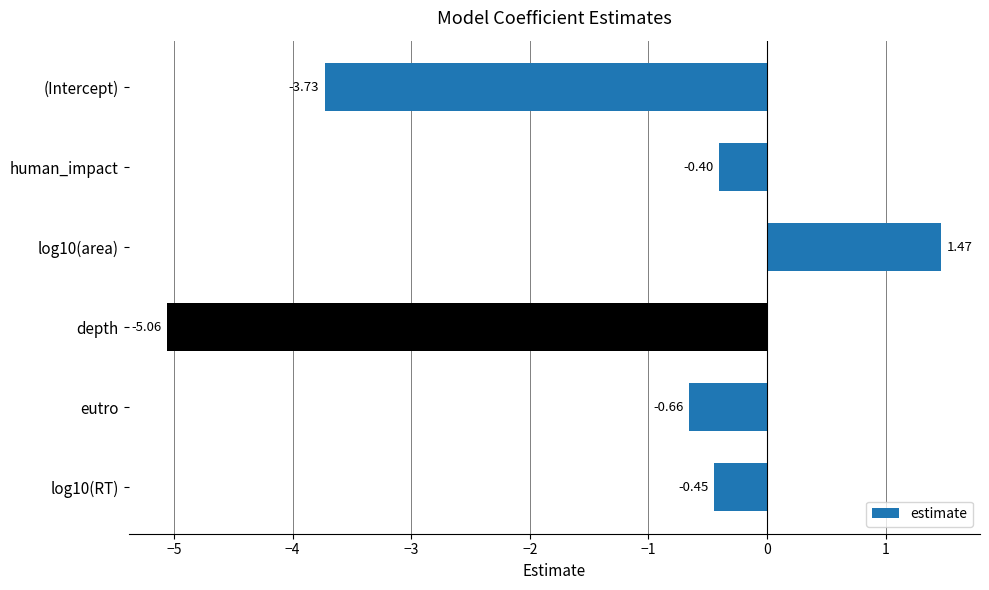

What is the label of the 1st bar from the top?

(Intercept)